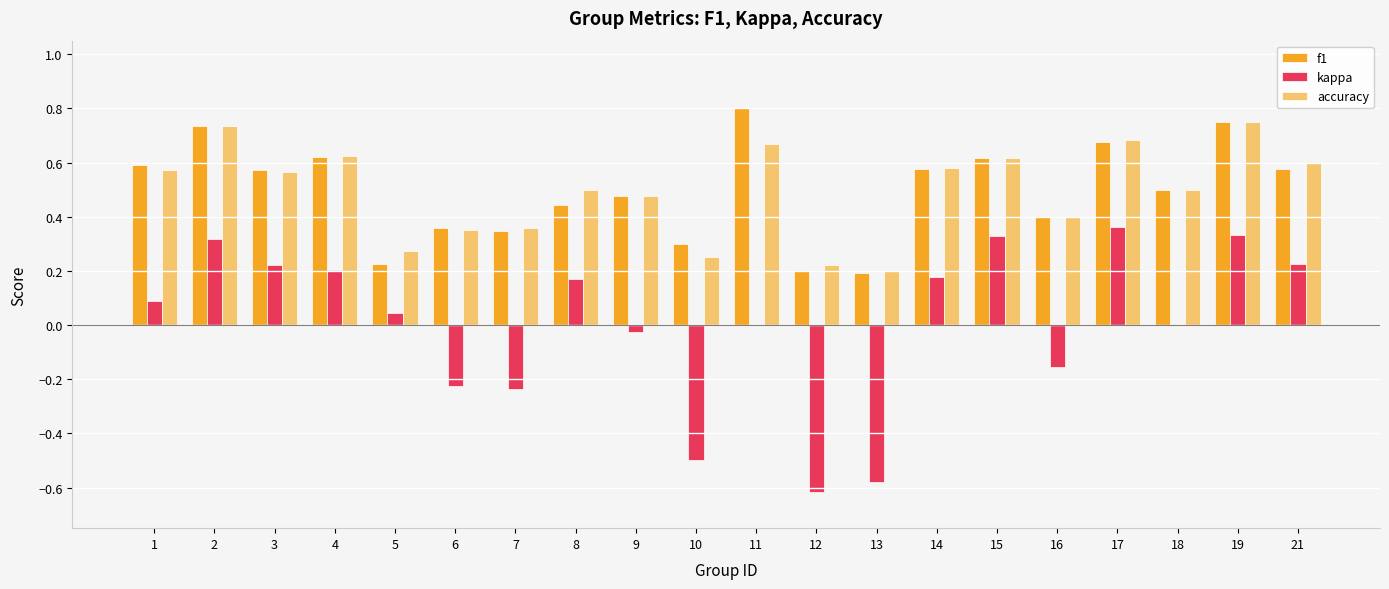

What are all the series names shown in the legend?

f1, kappa, accuracy